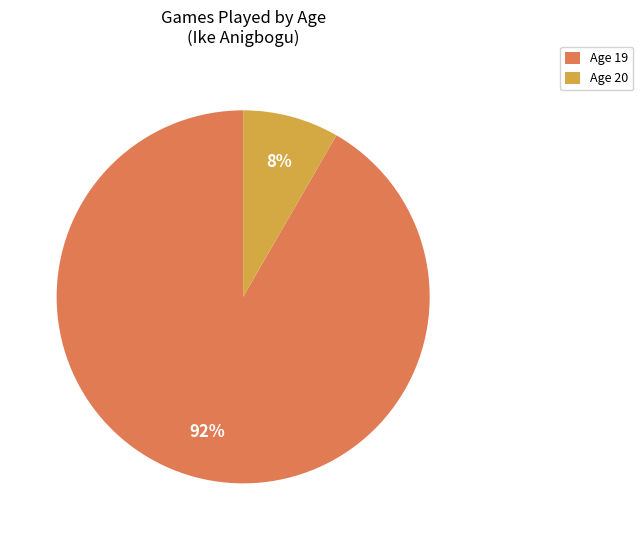

Does Age 19 represent more than half of the total?

Yes